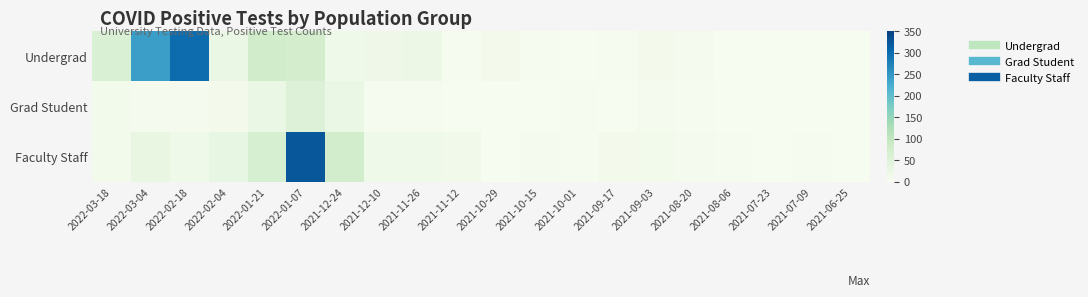

How many distinct data groups are displayed?

3